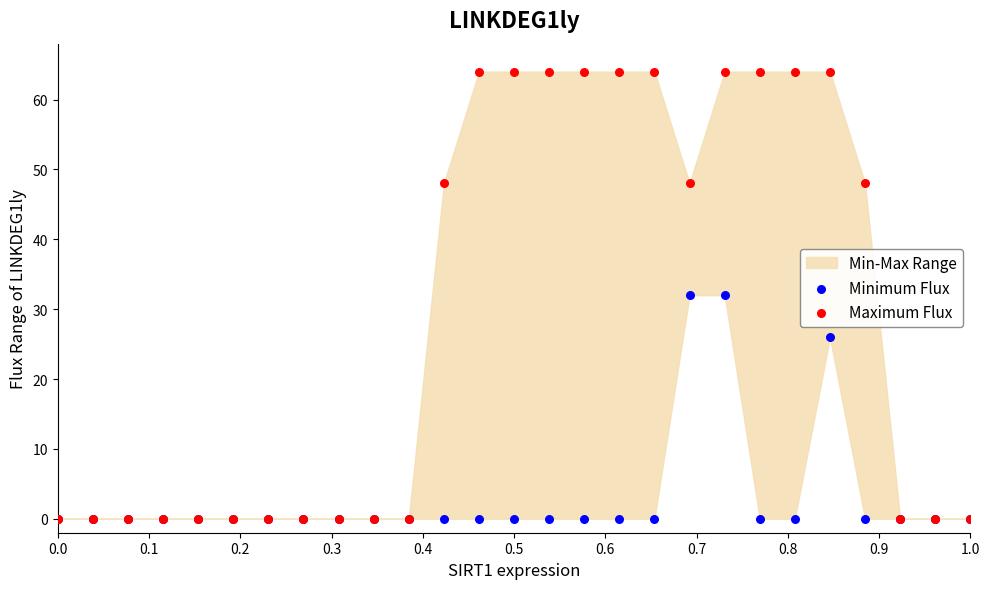

In the Minimum Flux series, what Y value is closest to 16?

26.0